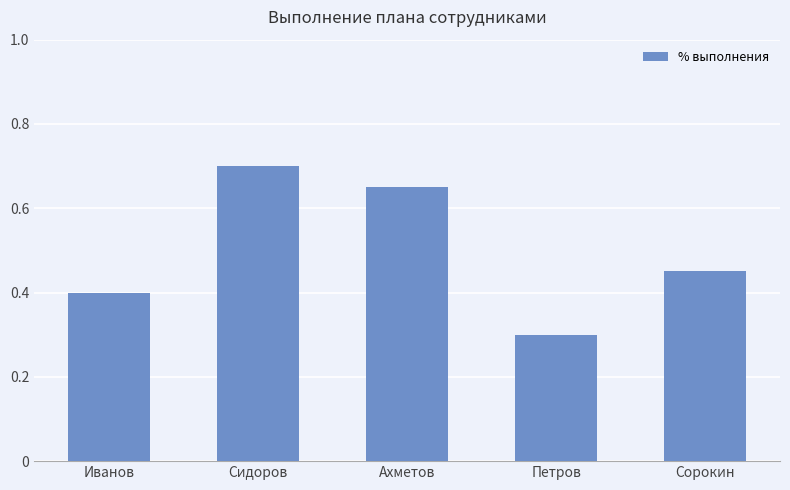

How many series are shown in this chart?

1